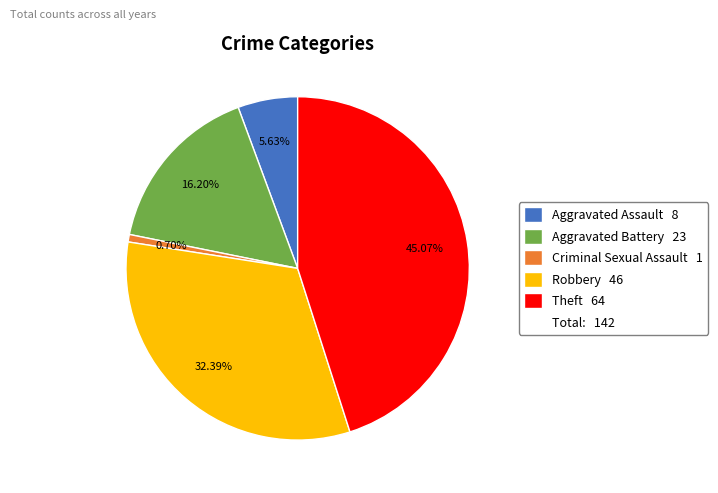

Is there a majority slice in this chart?

No